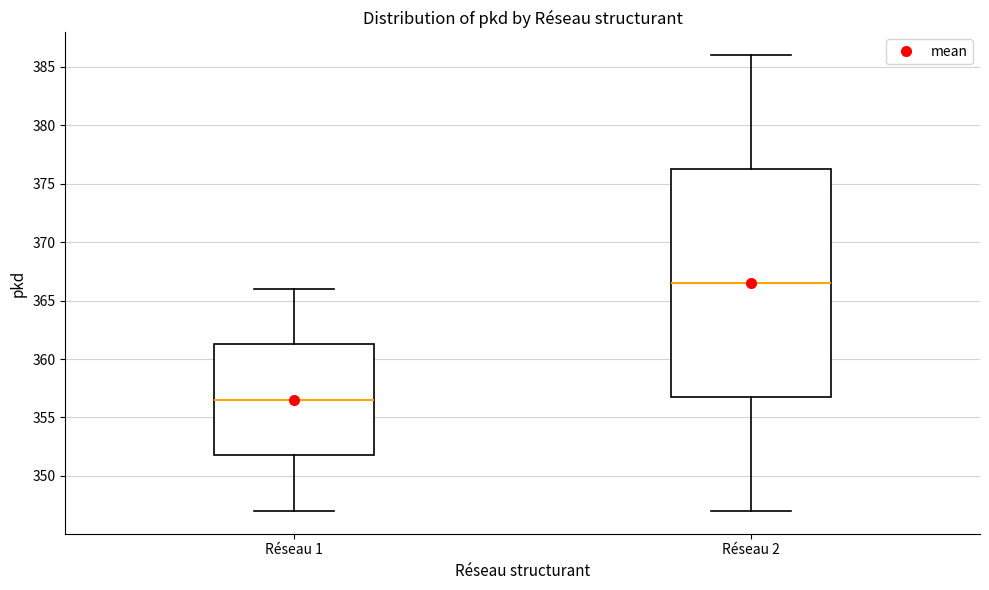

Where does the upper whisker of the box for Réseau 1 end on the y-axis? The values are not printed on the chart, so give them approximately, as read against the axis.

366.0